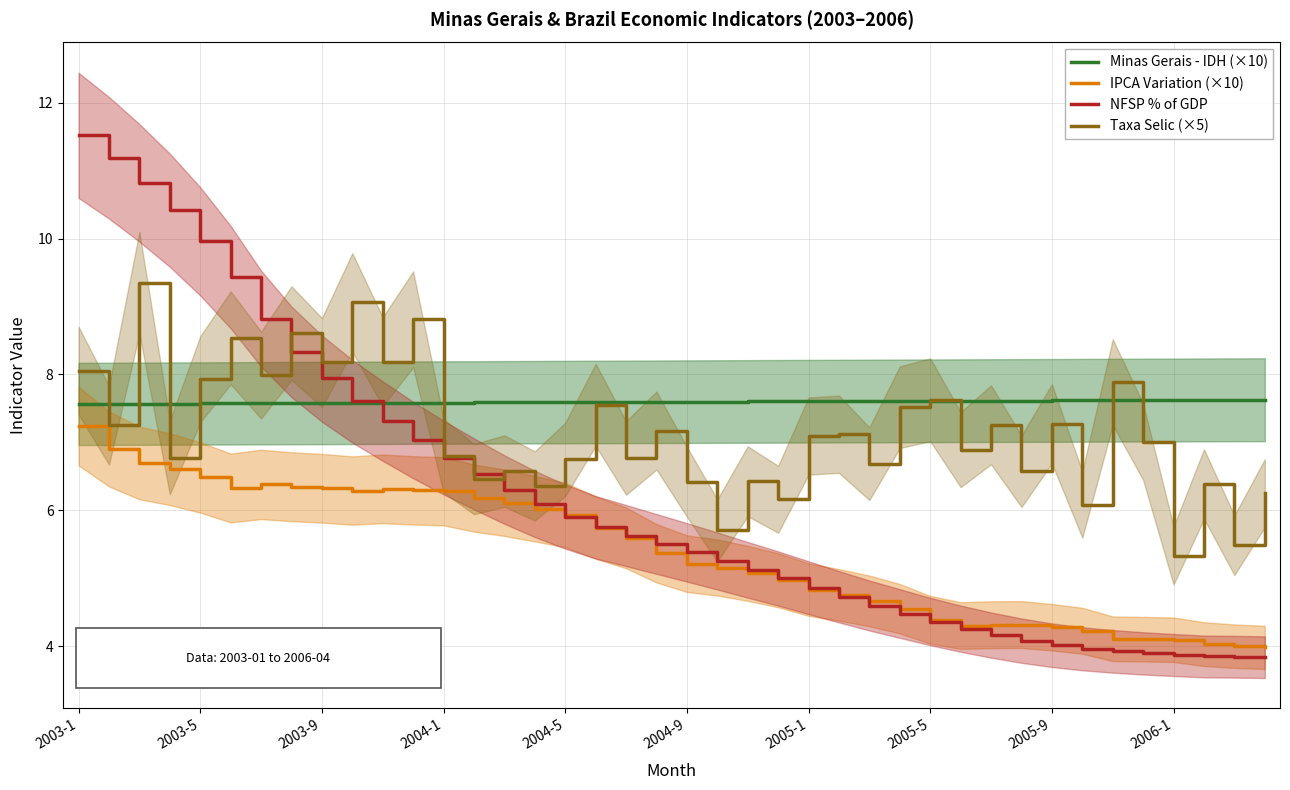

How many data points in Taxa Selic (×5) are above 7?

21